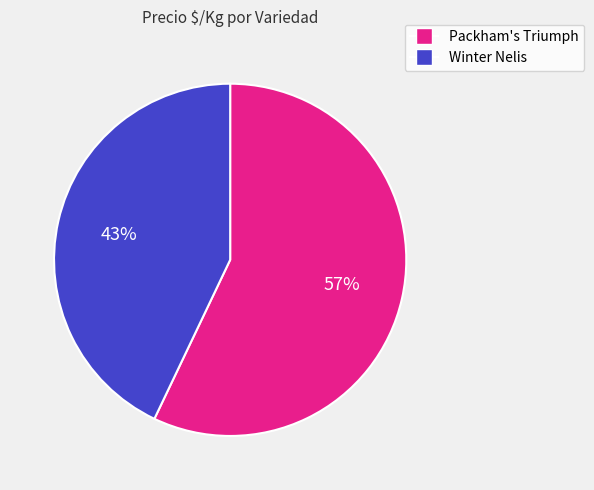

To the nearest percent, what is the difference between the largest and smallest slice percentages?

14%